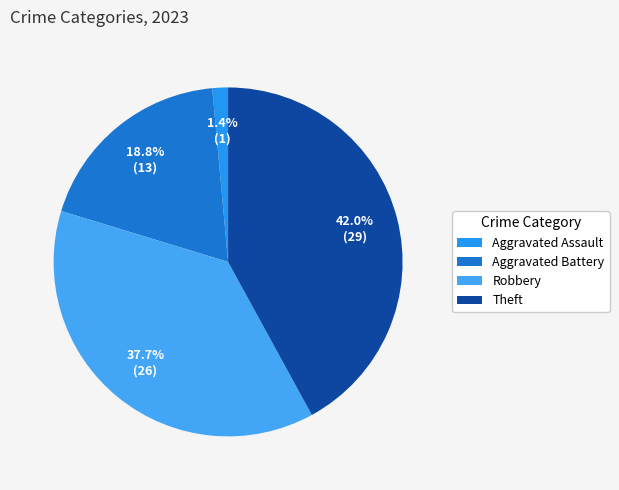

What is the largest slice in the pie chart?

Theft